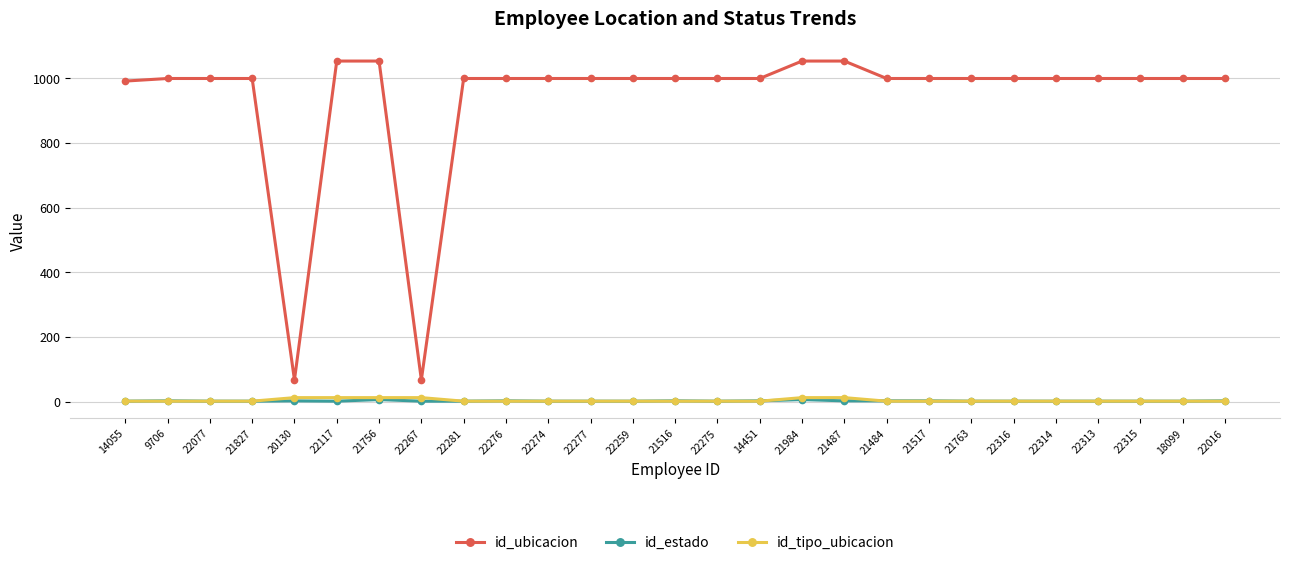

How many lines are shown in the chart?

3